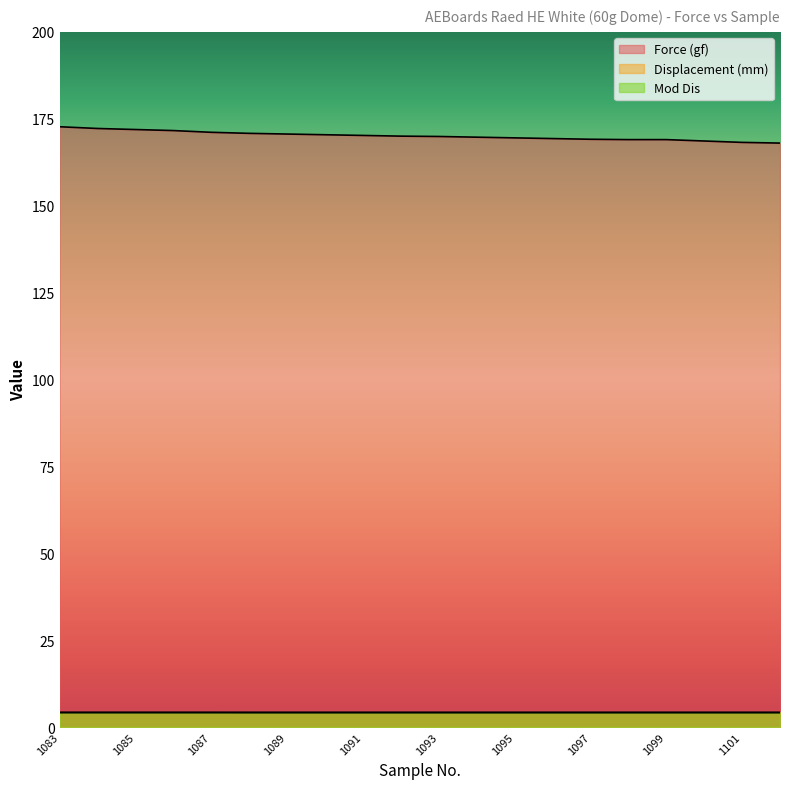

What is the sum of the Mod Dis values at 1084 and 1092?

8.3